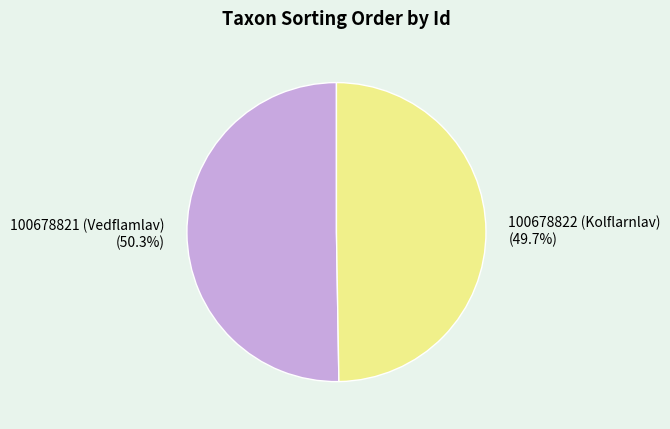

Is there a majority slice in this chart?

Yes